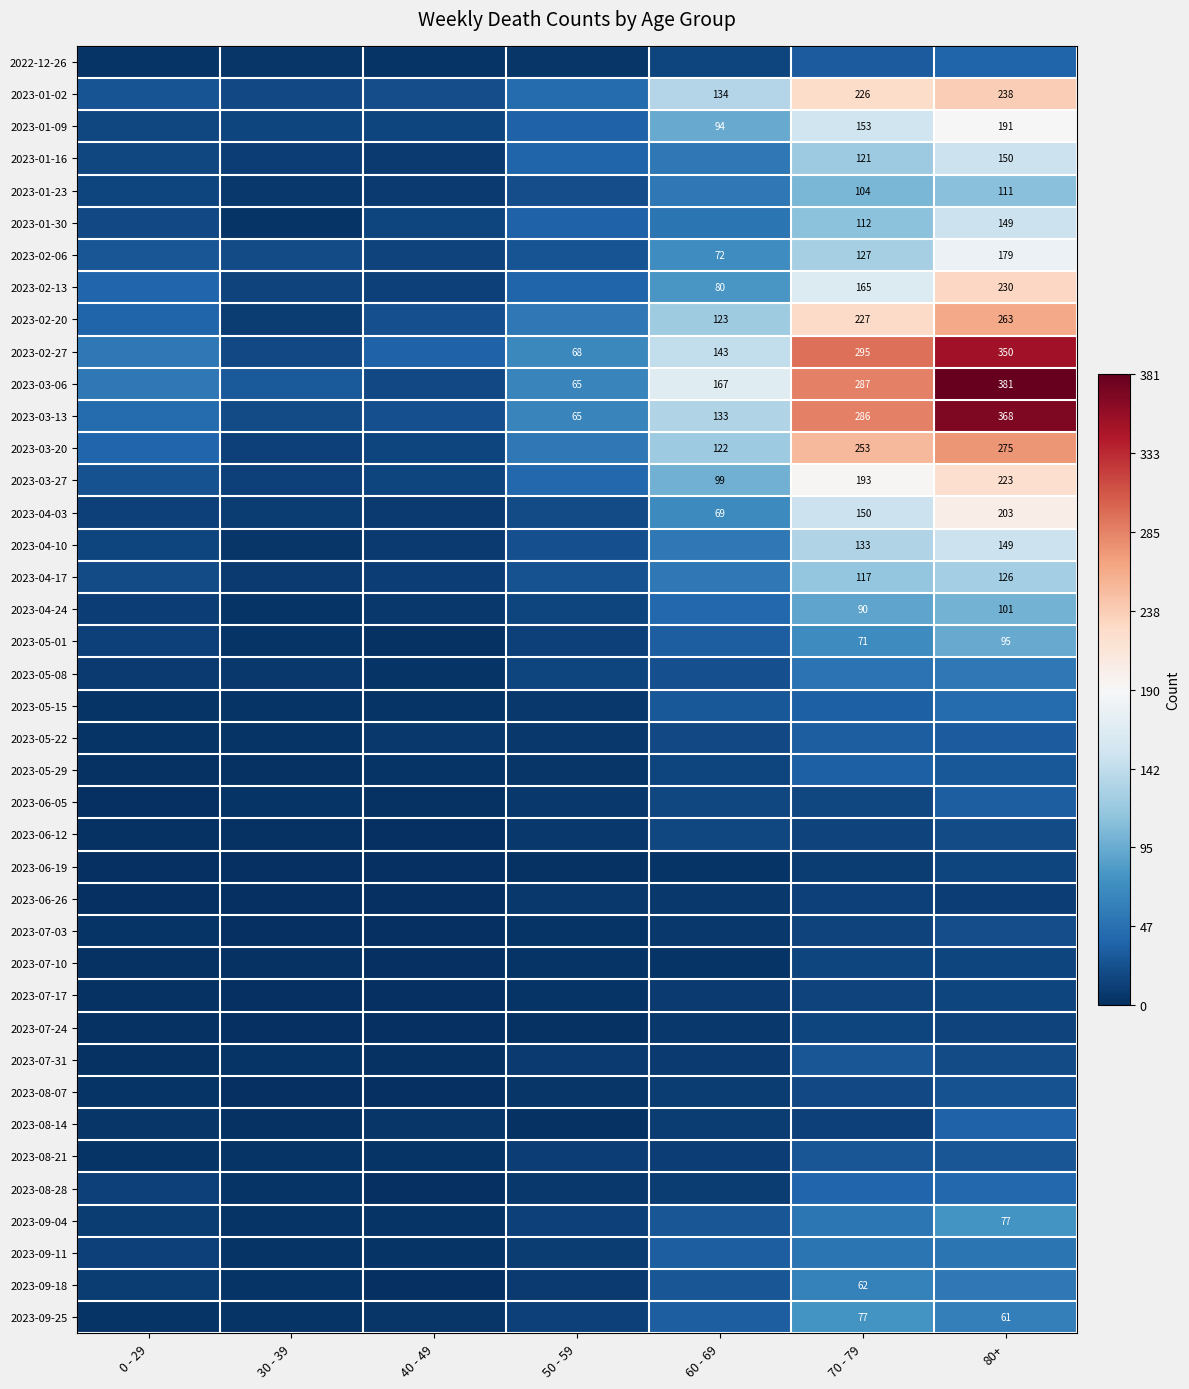

Which category has the highest value in the 2023-06-12 series?

80+